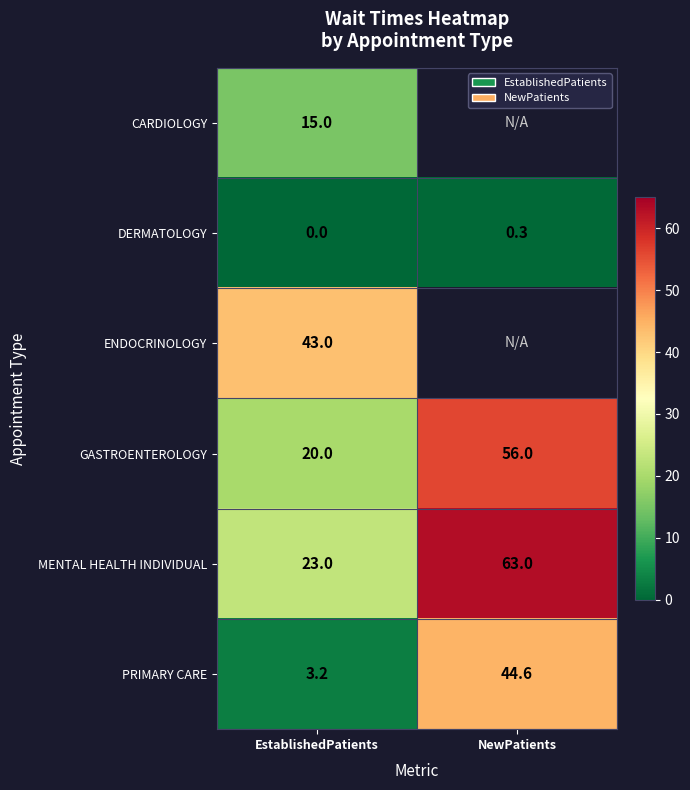

What is the difference between the highest and lowest values at EstablishedPatients?

43.0